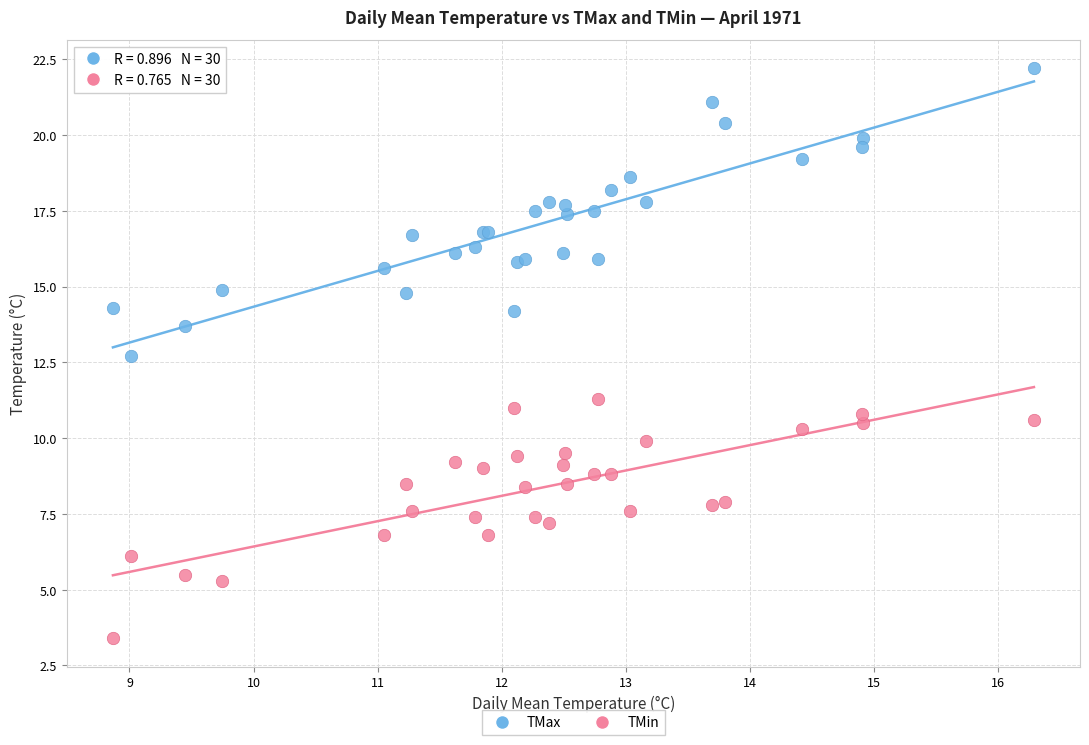

What are all the series names shown in the legend?

TMax, TMin